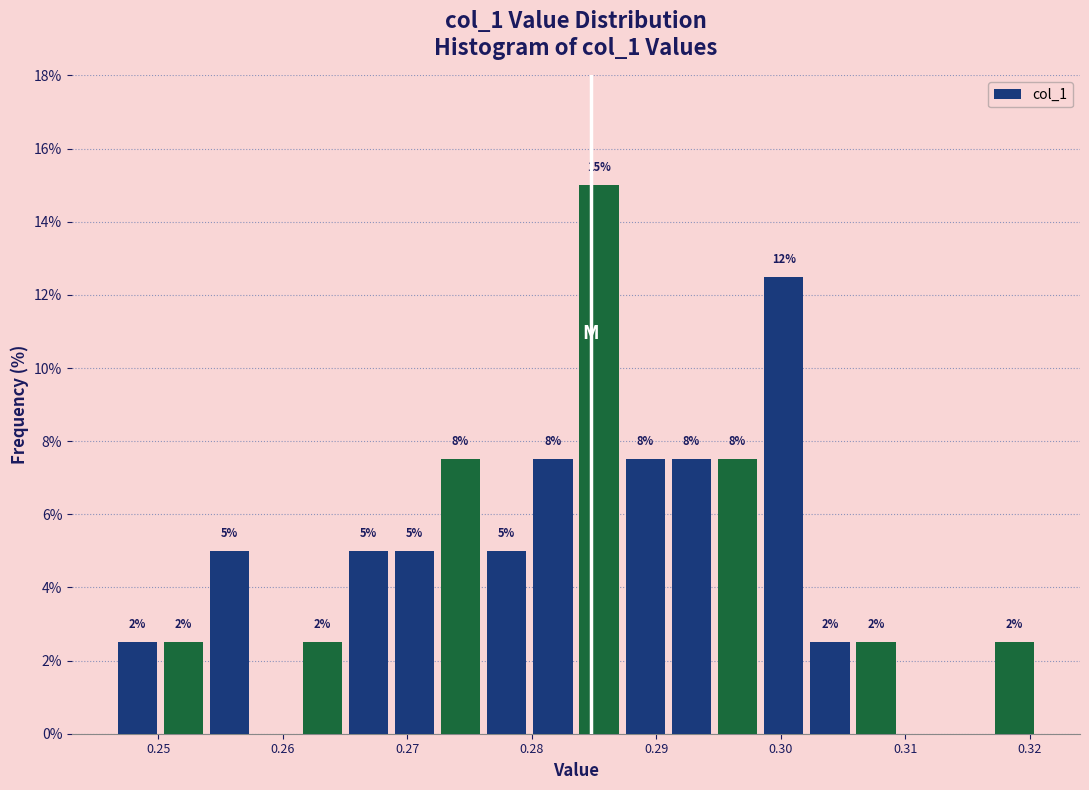

Around what value on the x-axis is the tallest bar? Give the approximate position of its centre, as read against the axis.

0.285